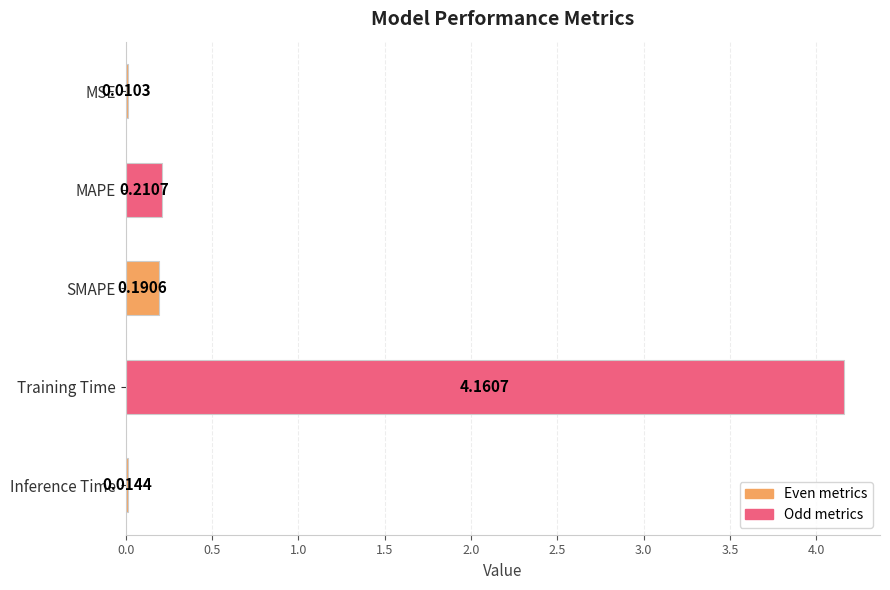

What is the sum of all values?

4.6